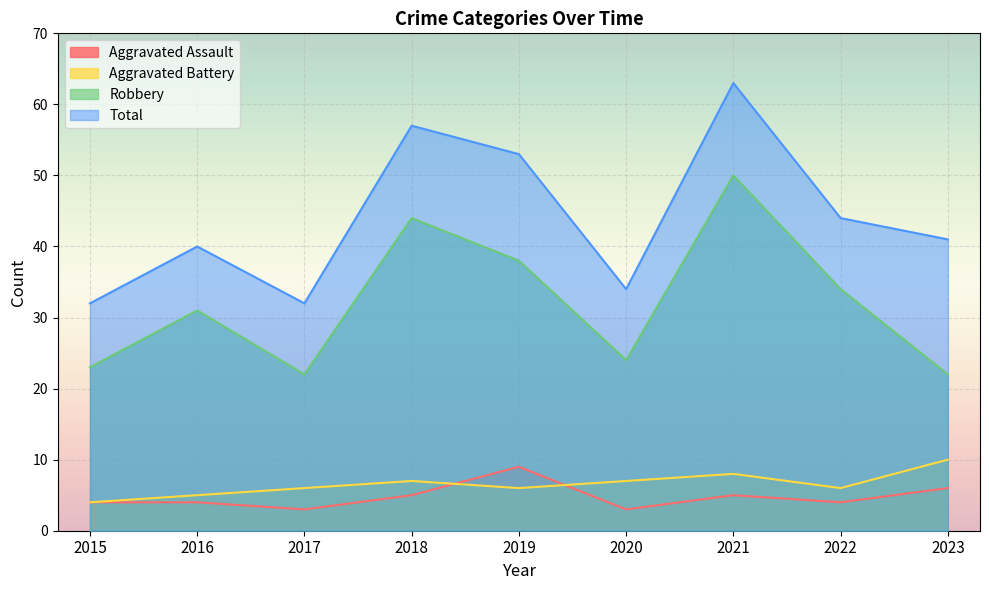

At which category is the sum across all series the highest?

2021